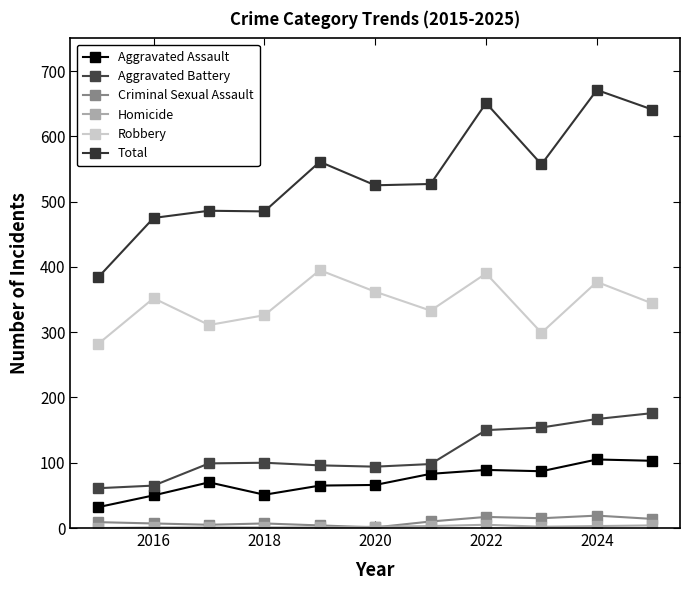

How many values in the Total series are below 527?

5